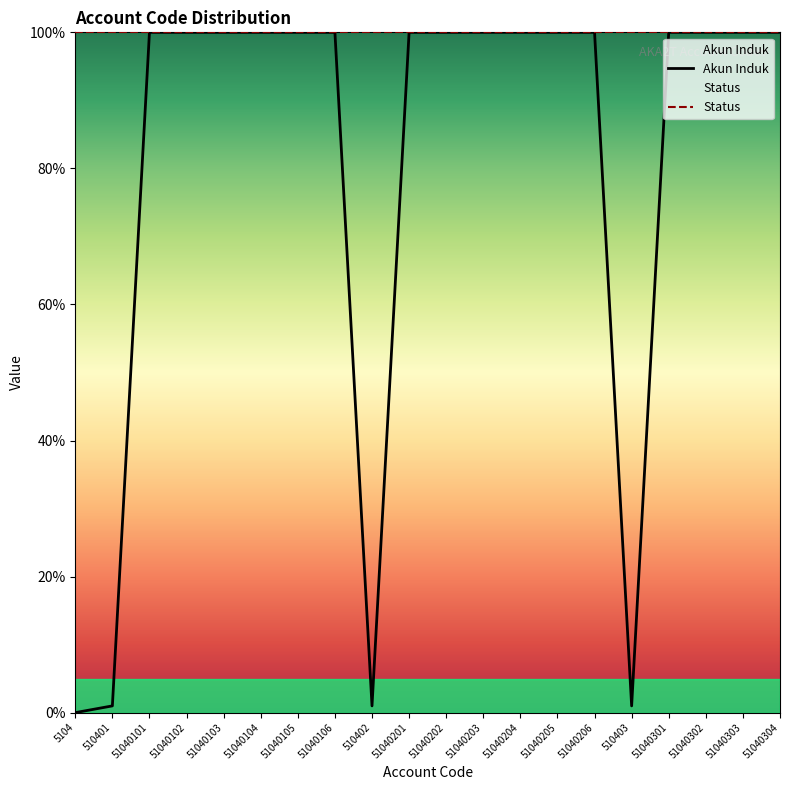

What position from the left is 51040302?

18